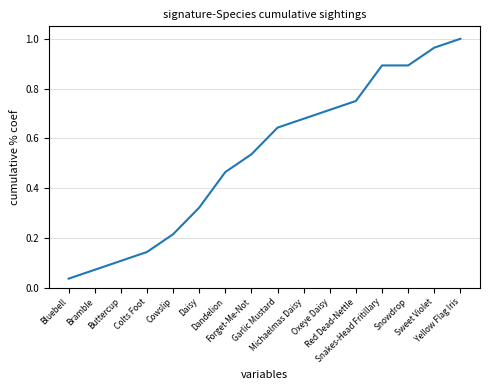

The value at Oxeye Daisy is 0.7. True or false?

True